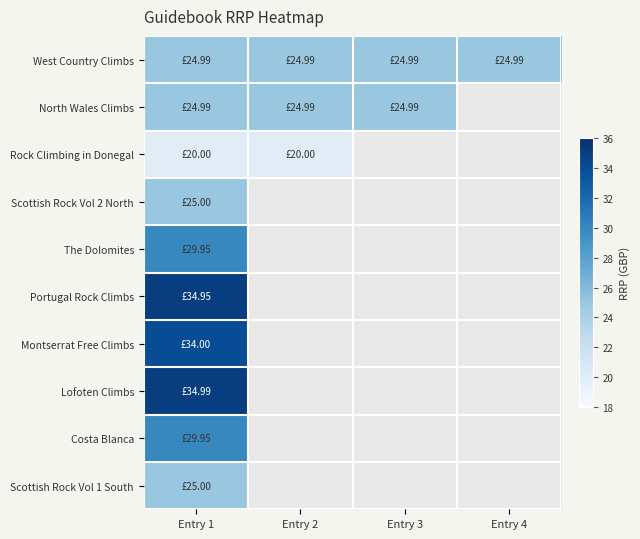

What is the minimum value shown in the chart?

20.0